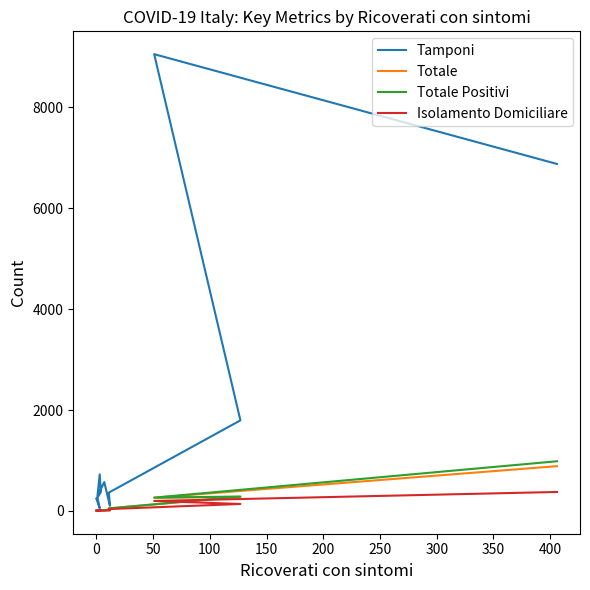

What is the difference between the highest and lowest values at 0?

237